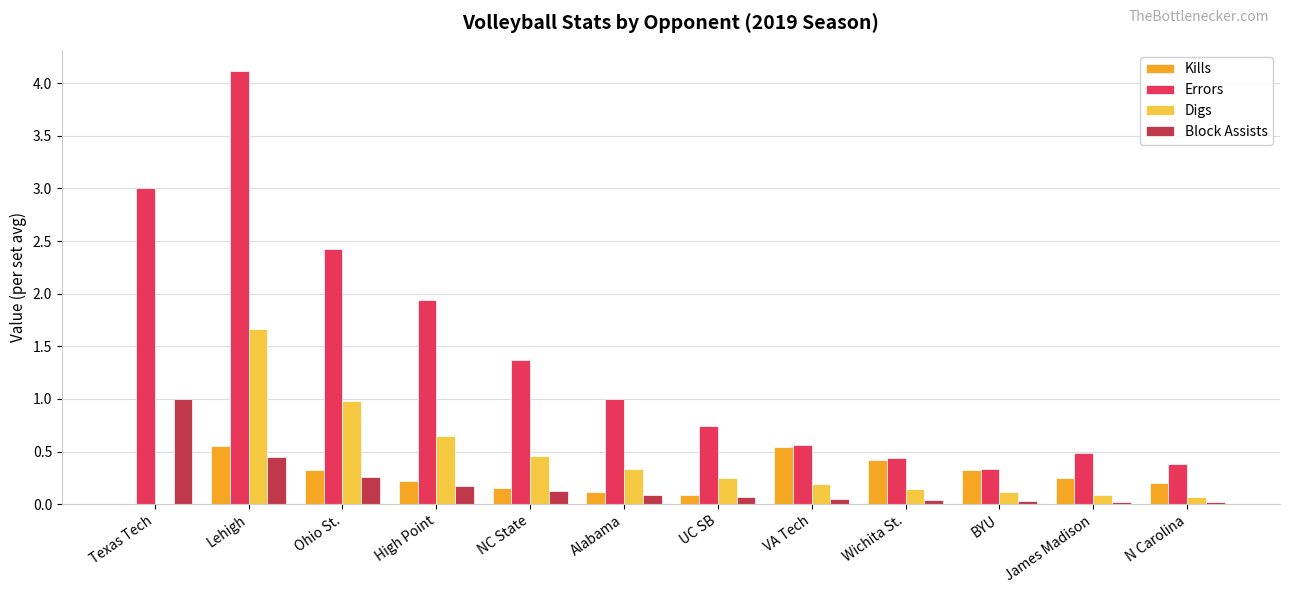

Between Alabama and James Madison, which series saw the biggest shift?

Errors